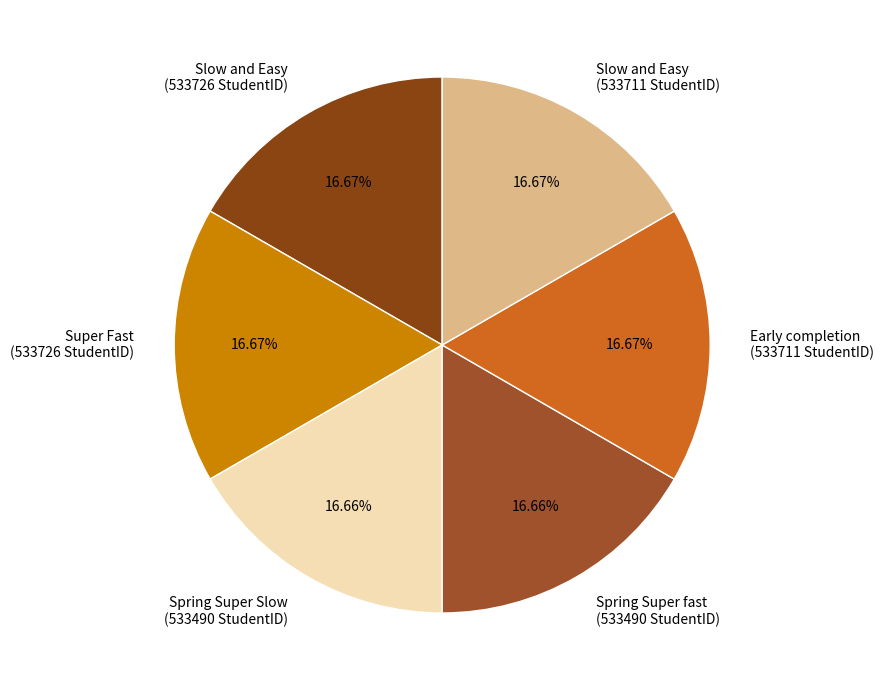

Approximately how many times larger is the value at Early completion (533711 StudentID) compared to Slow and Easy (533726 StudentID)?

1.0